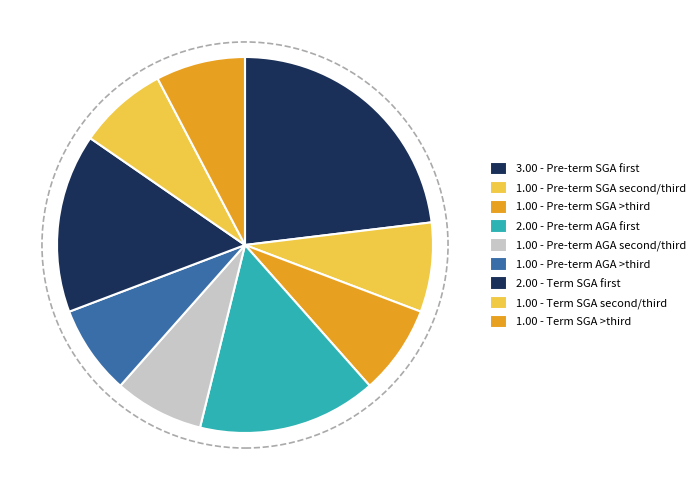

Which slice is the smallest?

Pre-term SGA second/third